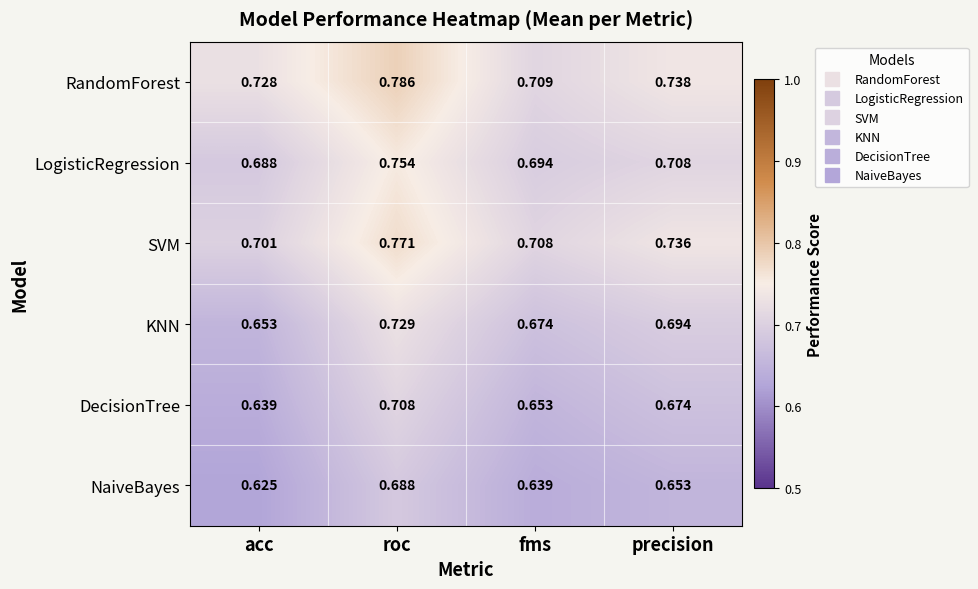

At acc, list the series in order from largest to smallest.

RandomForest, SVM, LogisticRegression, KNN, DecisionTree, NaiveBayes